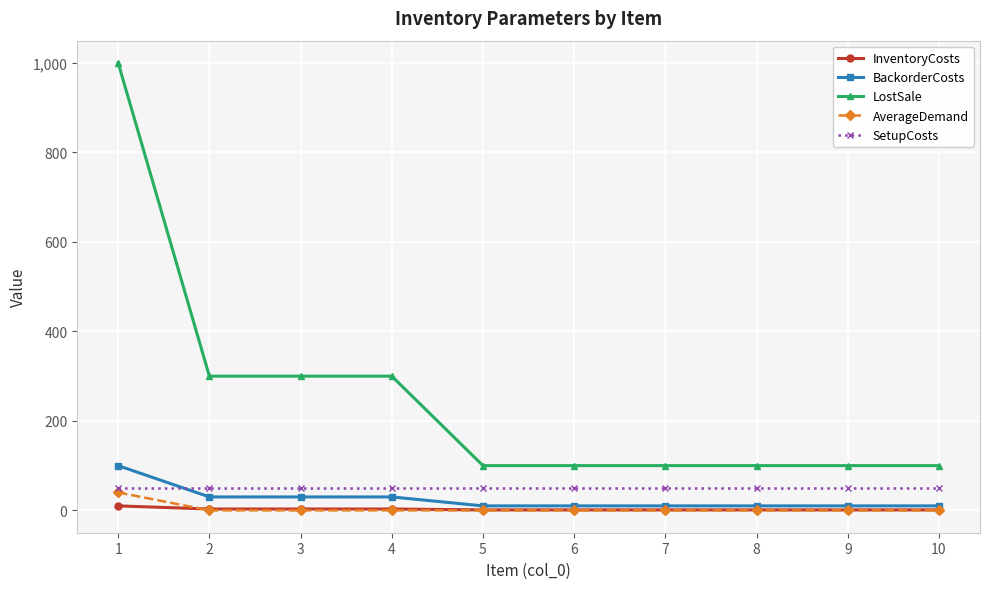

Is it true that BackorderCosts equals 10 at 5?

True